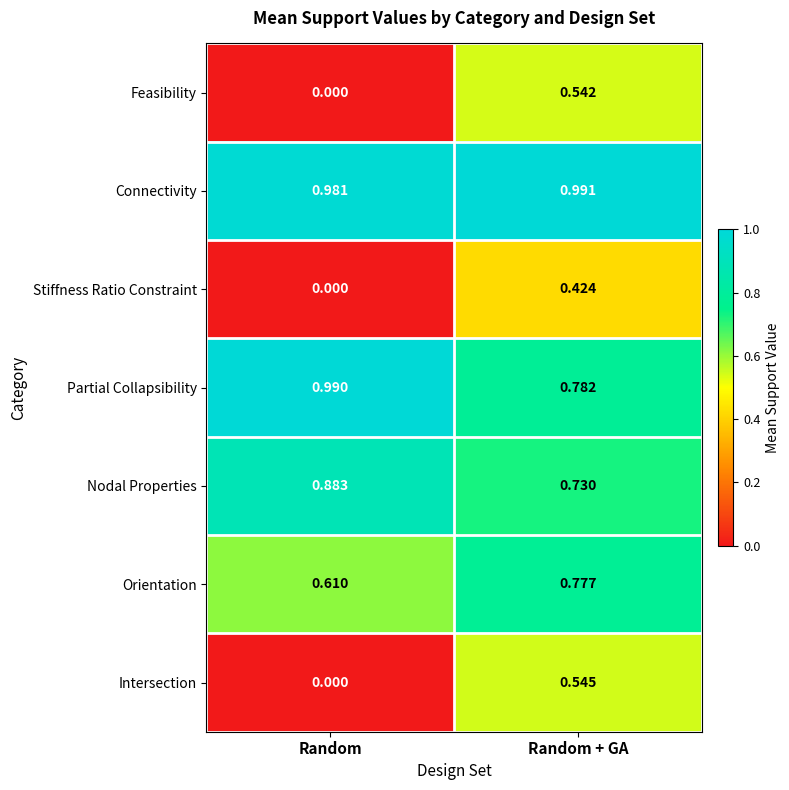

At Random + GA, list the series in order from smallest to largest.

Stiffness Ratio Constraint, Feasibility, Intersection, Nodal Properties, Orientation, Partial Collapsibility, Connectivity